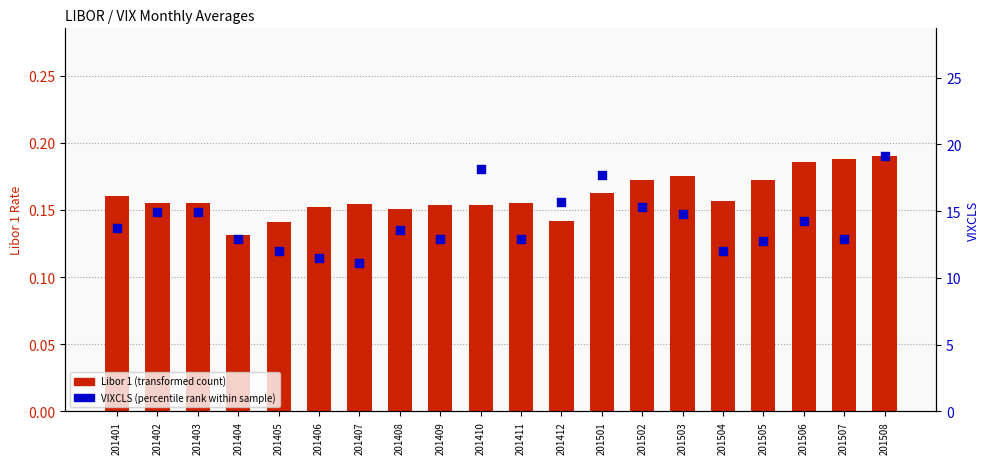

Which series has the widest spread of Y values?

VIXCLS (percentile rank within sample)